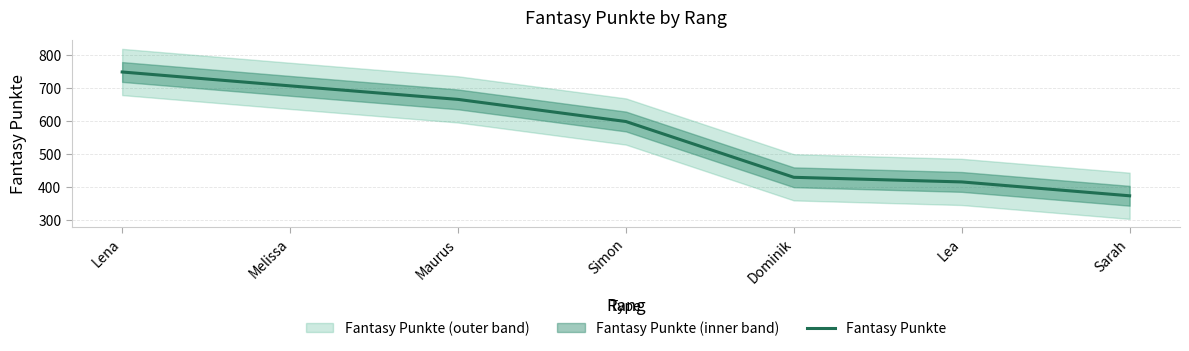

Which has a higher value, Lea or Maurus?

Maurus